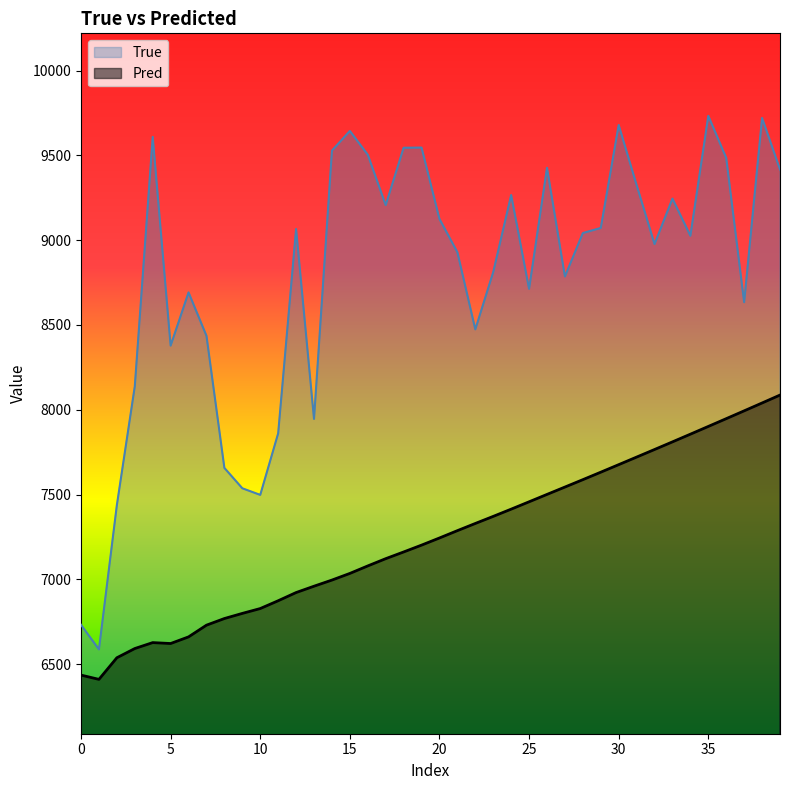

What is the greatest value displayed?

9733.0